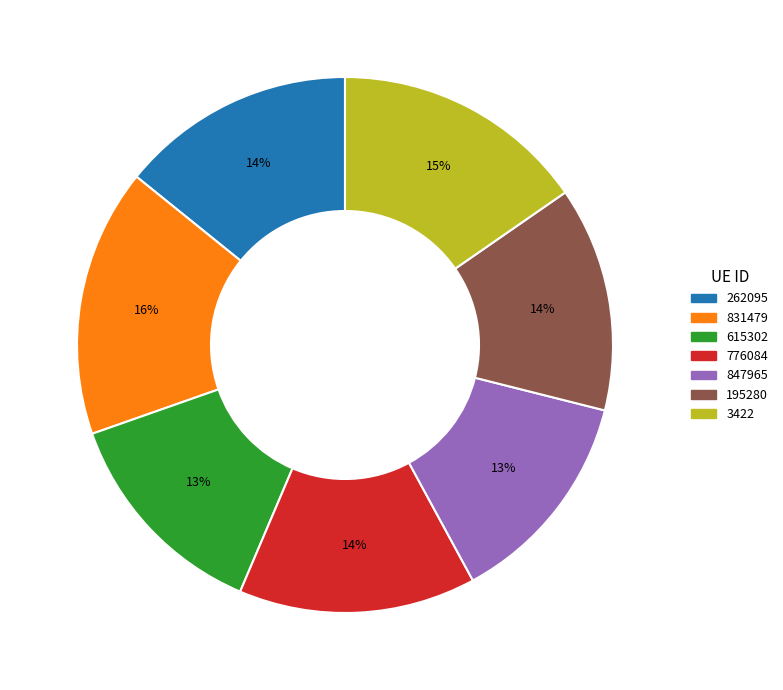

Is 847965 the majority of the pie?

No